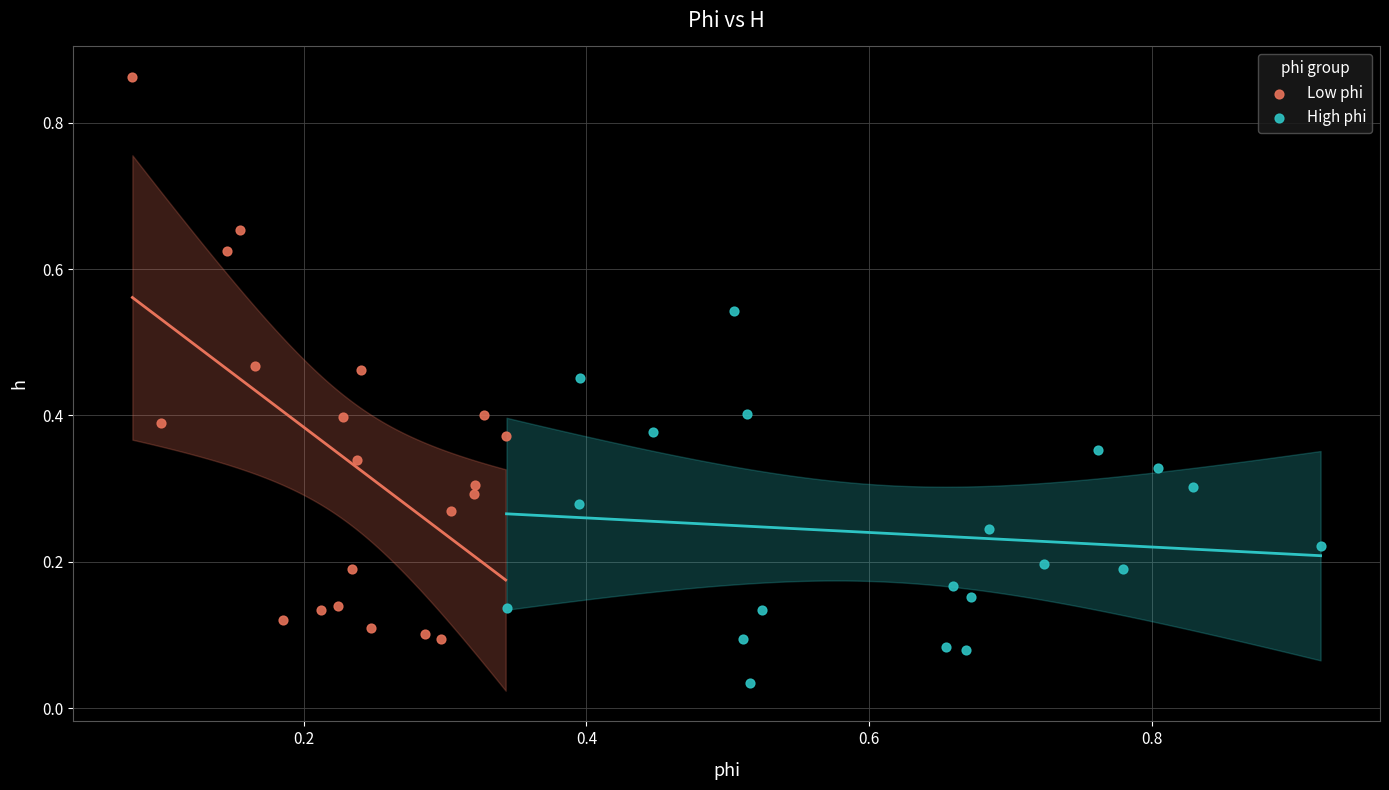

What are all the series names shown in the legend?

Low phi, High phi